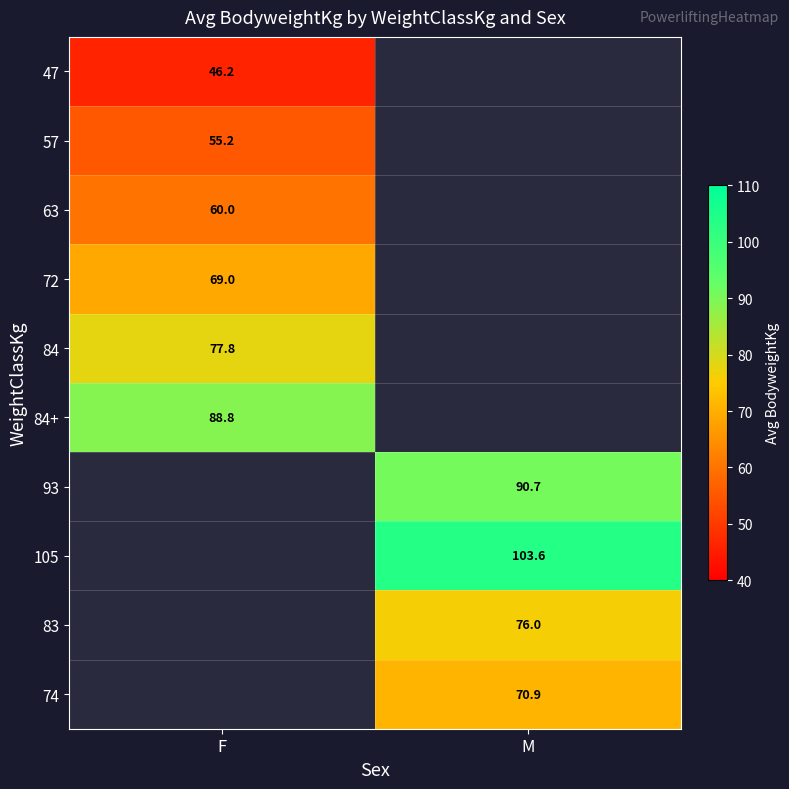

Is the value of 83 at M greater than the value of 63 at F?

Yes